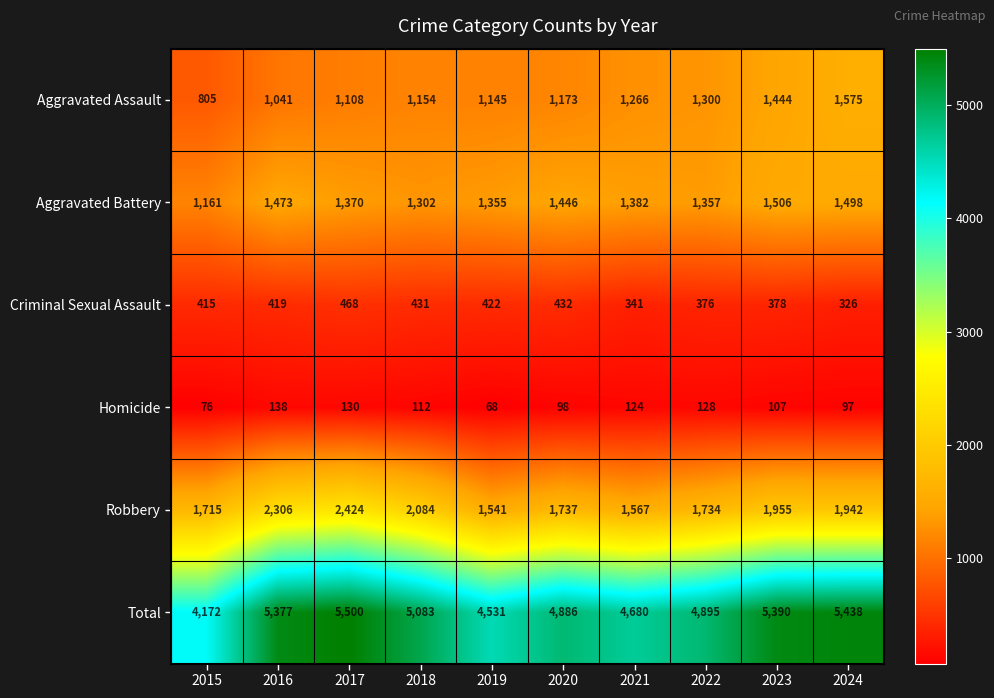

What is the difference between the Total values at 2018 and 2024?

355